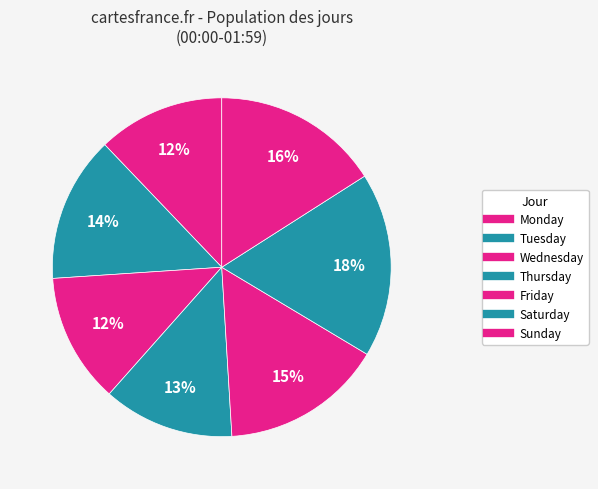

The Monday slice represents 5% of the pie. True or false?

False